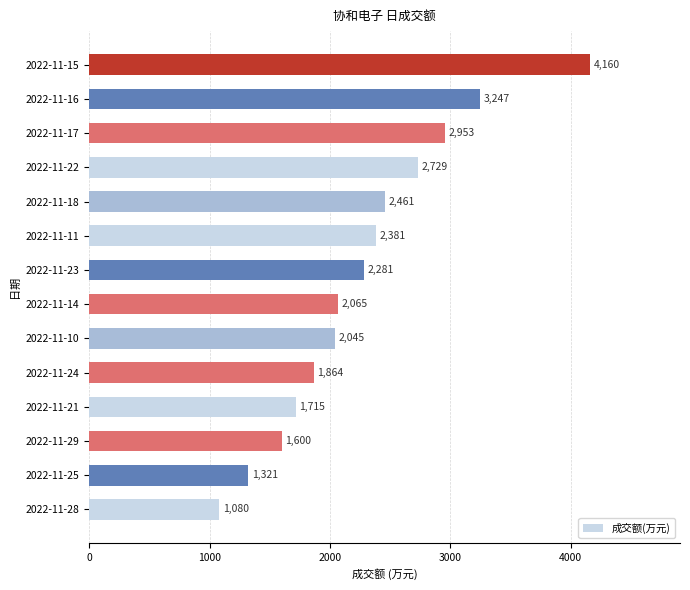

Is it true that the value at 2022-11-17 is 1248?

False